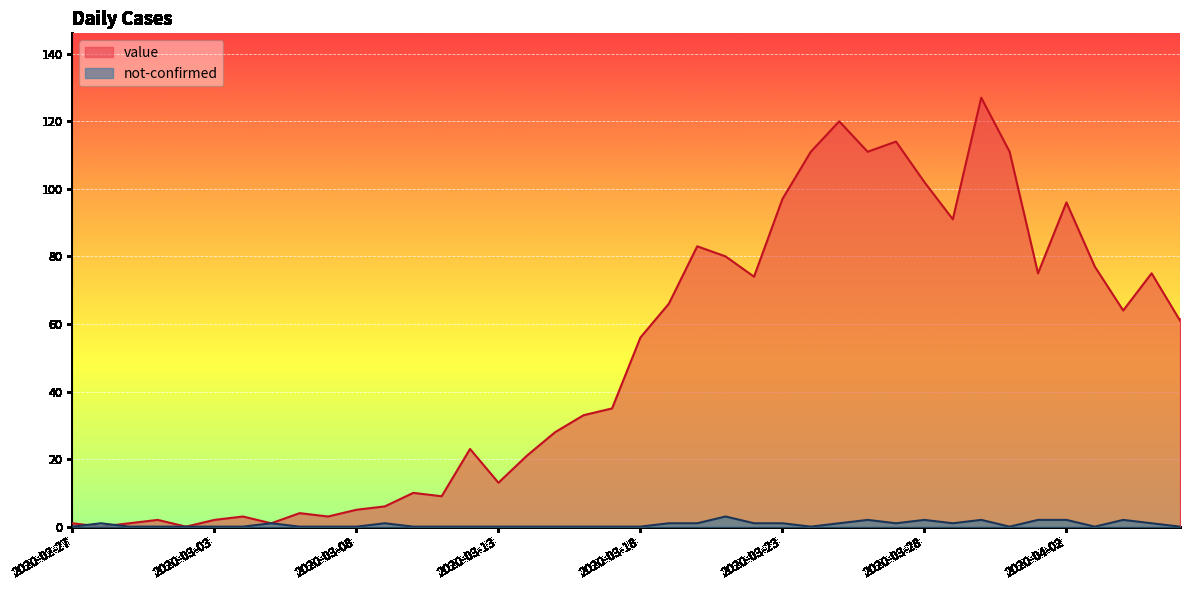

Which series has the largest range (max minus min)?

value